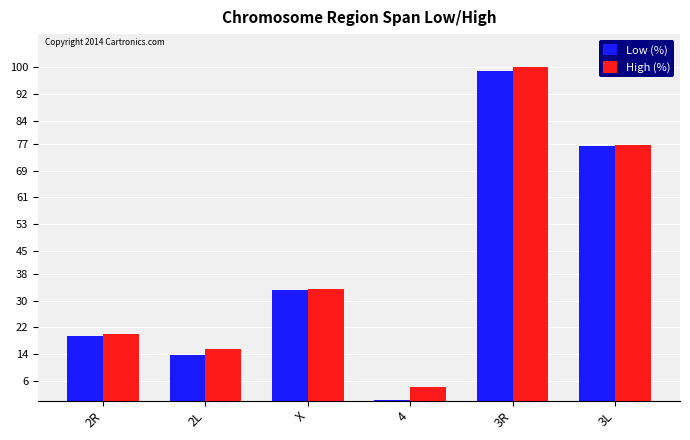

Read the High (%) value at 4.

4.1